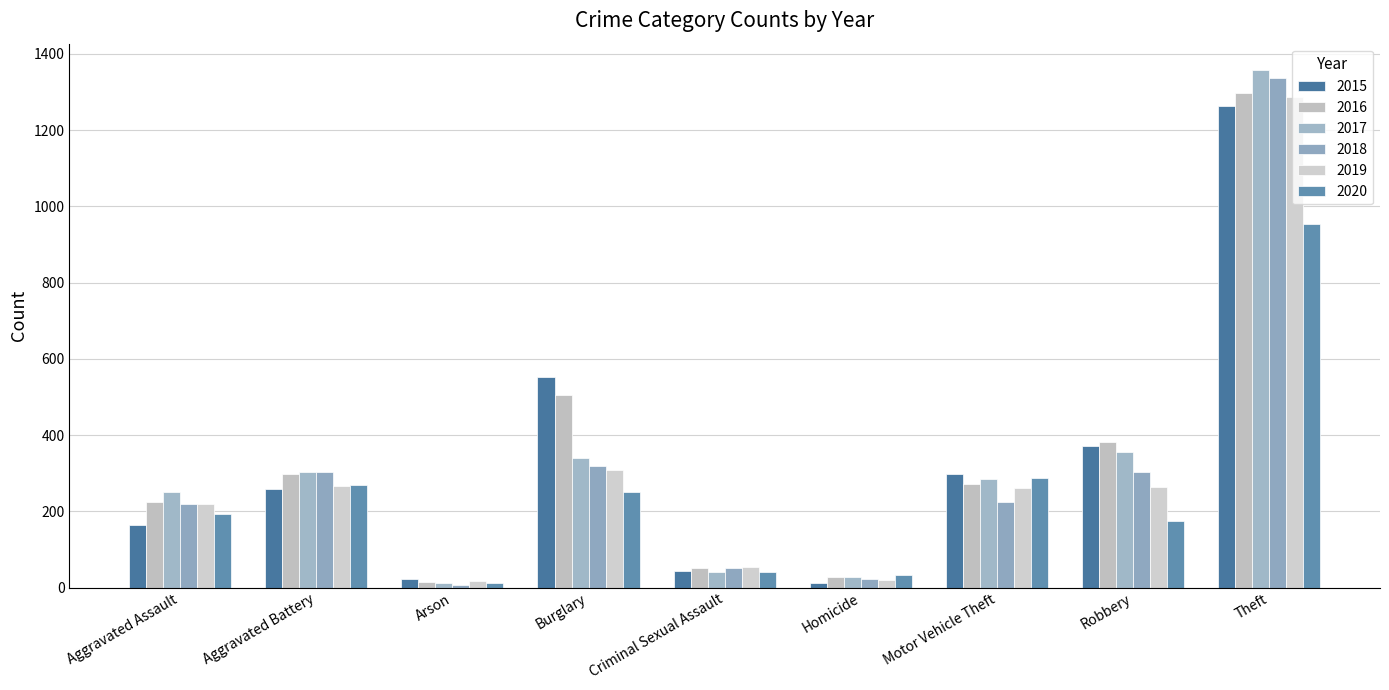

What is the average value of the 2016 series?

341